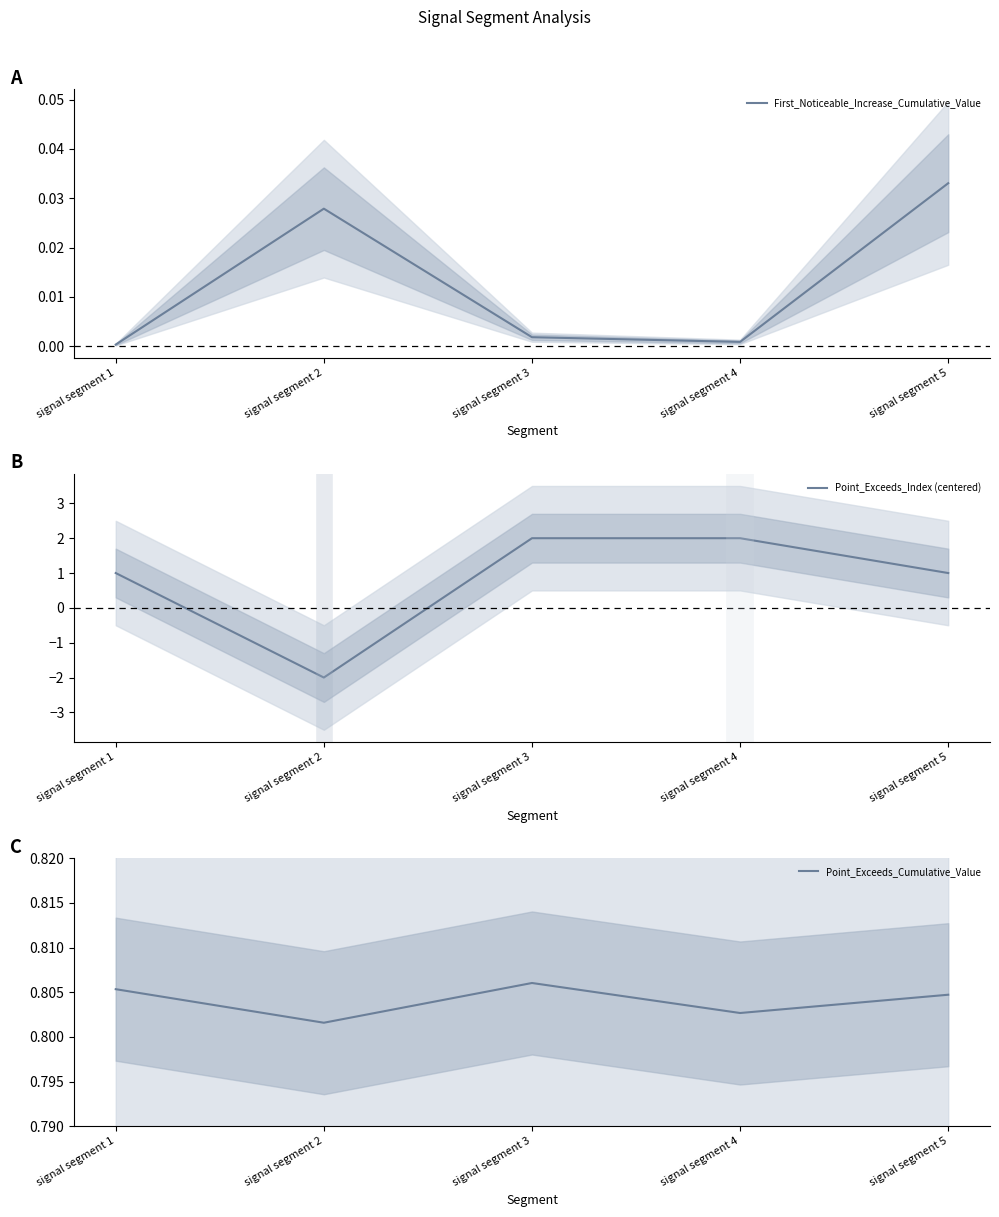

What is the difference between the highest and lowest values at signal segment 5?

1.0